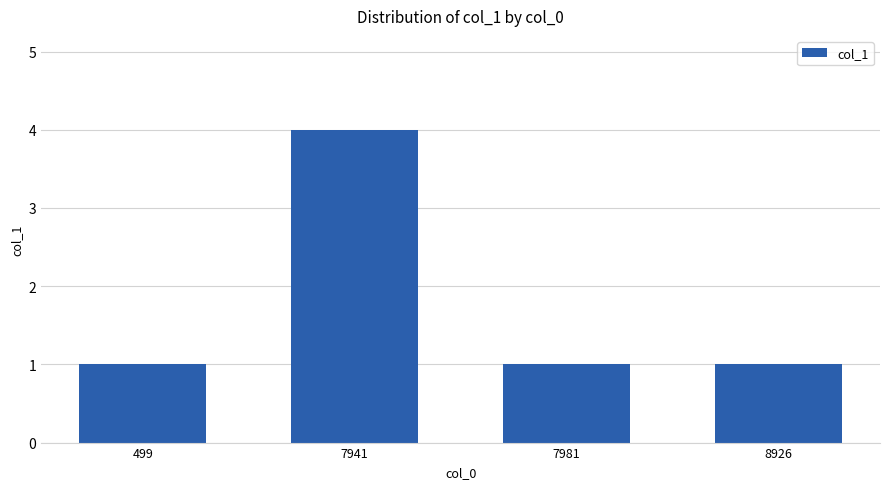

True or false: the data shows 1 at 7981.

True